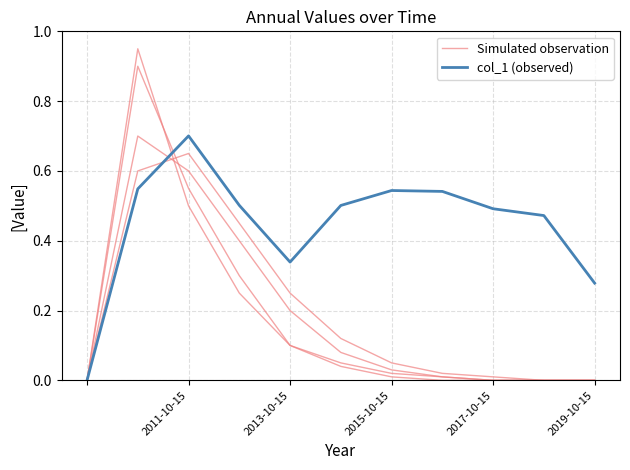

True or false: col_1 (observed) has a value of 0.3 at 2017-10-15.

False